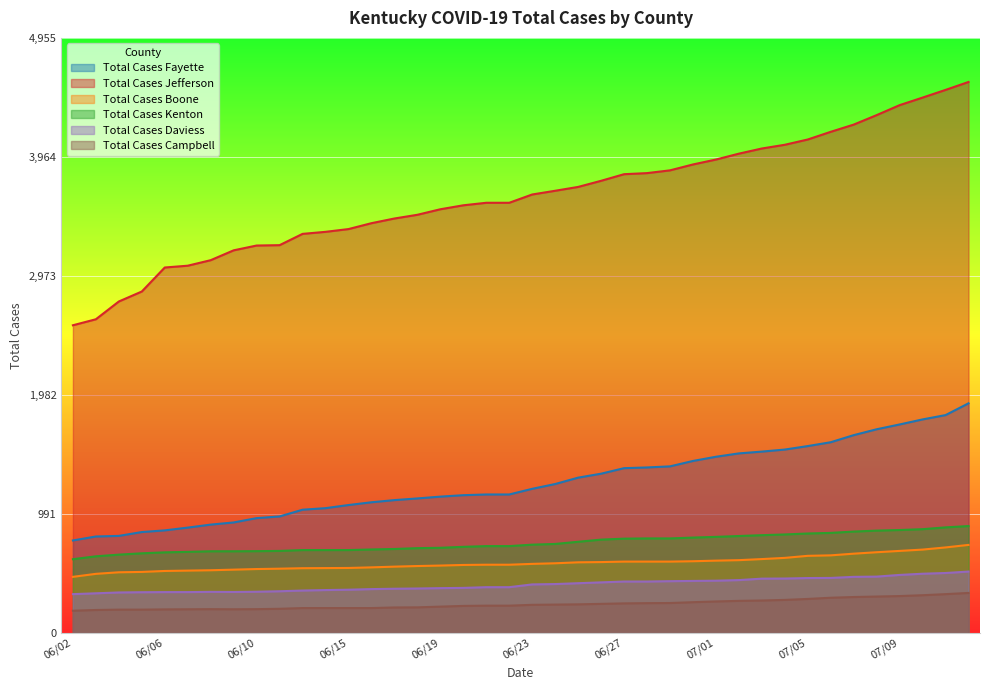

At which category is the sum across all series the highest?

07/13